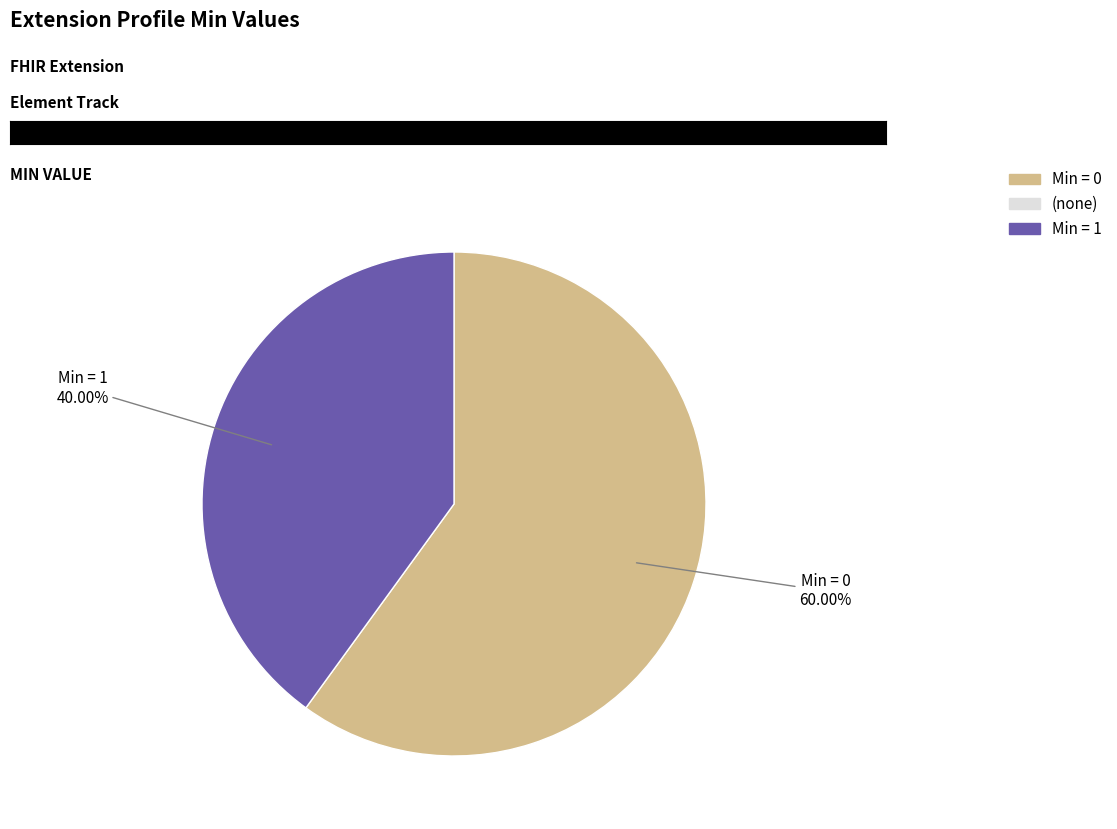

How many segments does this pie chart have?

2